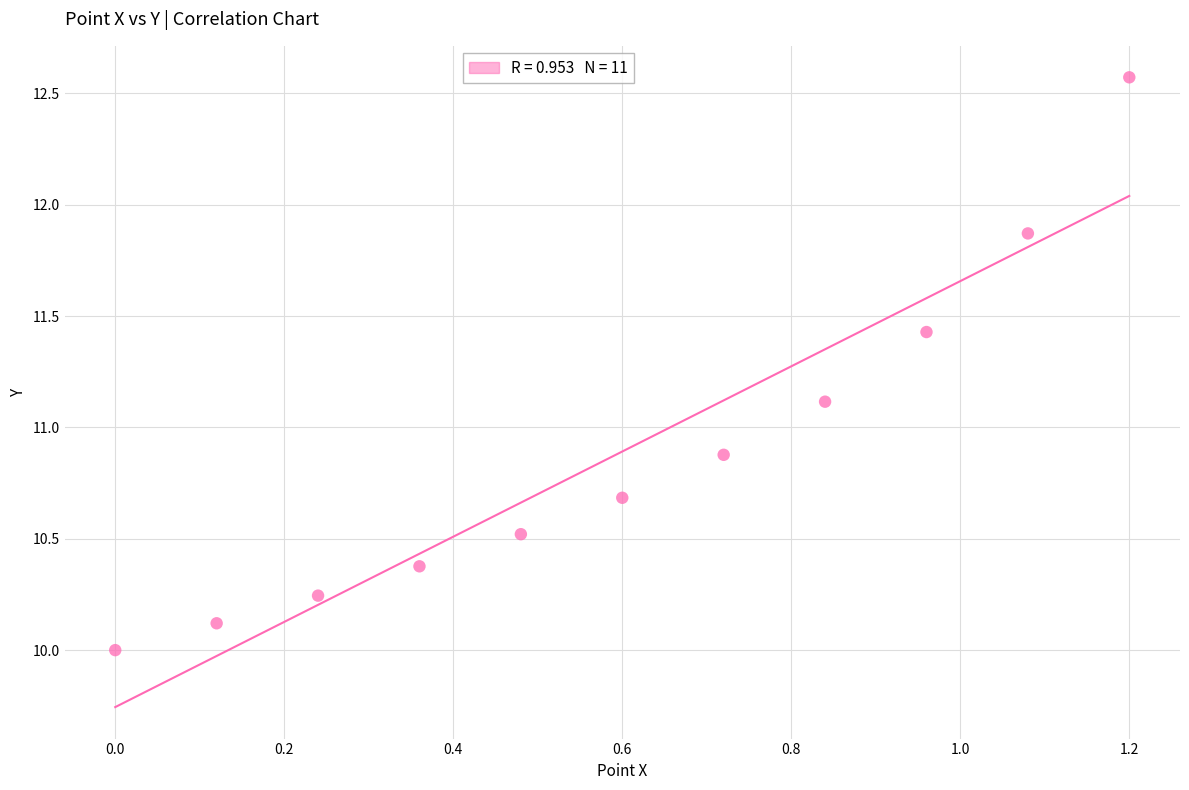

What is the average Y value?

10.9